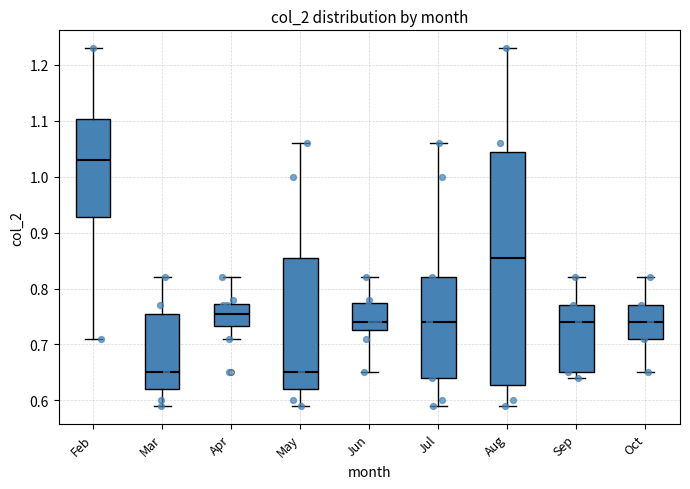

Reading left to right, transcribe this box plot: for each box, give where its median line is, the range the box spans, and where its two whiskers end, as read against the y-axis. The values are not printed on the chart, so give them approximately, as read against the axis.

Feb: median 1.03, box 0.93 to 1.10, whiskers 0.71 to 1.23
Mar: median 0.65, box 0.62 to 0.76, whiskers 0.59 to 0.82
Apr: median 0.76, box 0.73 to 0.77, whiskers 0.71 to 0.82
May: median 0.65, box 0.62 to 0.86, whiskers 0.59 to 1.06
Jun: median 0.74, box 0.73 to 0.78, whiskers 0.65 to 0.82
Jul: median 0.74, box 0.64 to 0.82, whiskers 0.59 to 1.06
Aug: median 0.86, box 0.63 to 1.05, whiskers 0.59 to 1.23
Sep: median 0.74, box 0.65 to 0.77, whiskers 0.64 to 0.82
Oct: median 0.74, box 0.71 to 0.77, whiskers 0.65 to 0.82